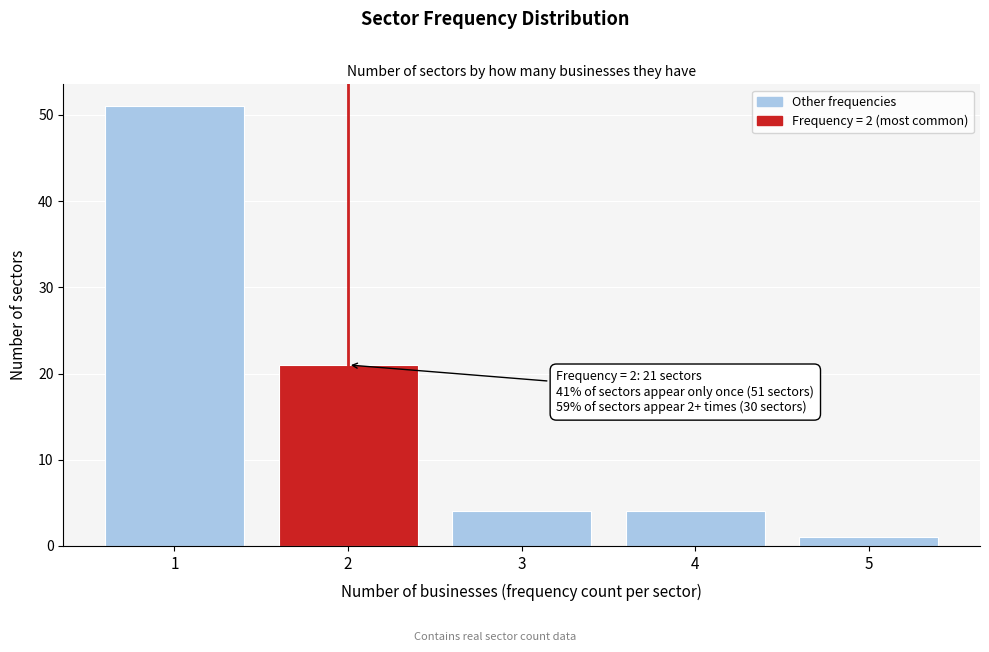

Over which range of the x-axis is the bar tallest?

0.5 to 1.5